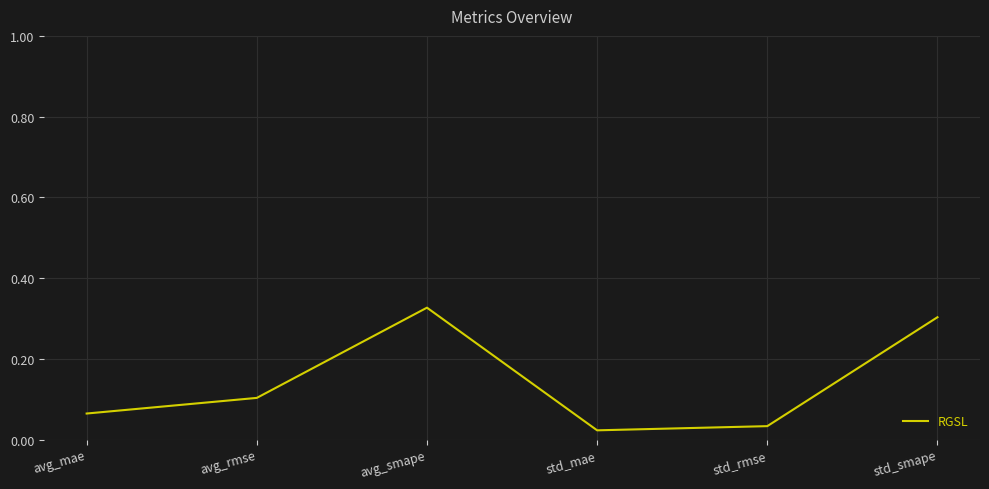

Is it true that the value at avg_mae is 0.1?

True